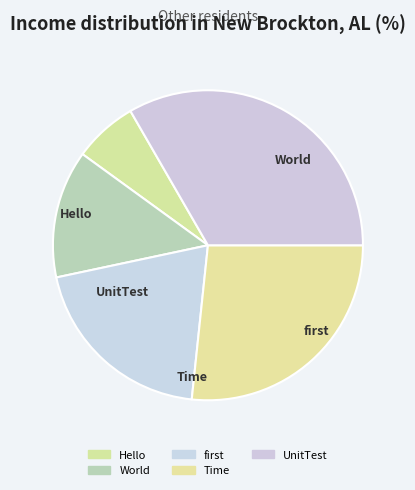

Count the number of slices in the pie.

5